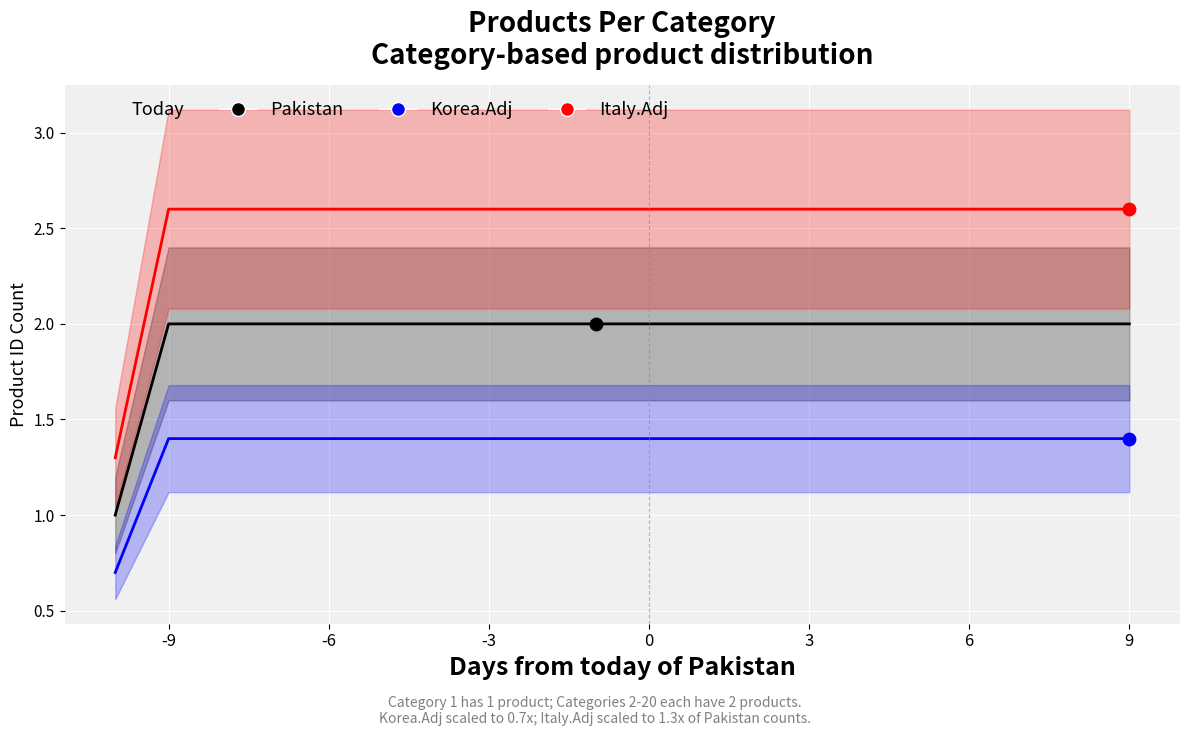

What are all the series names shown in the legend?

Pakistan, Korea.Adj, Italy.Adj